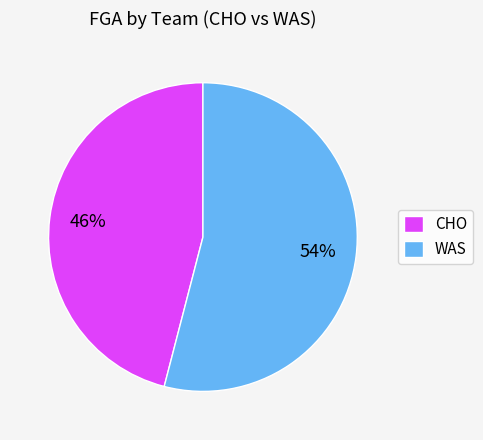

To the nearest percent, what is the average slice percentage?

50%